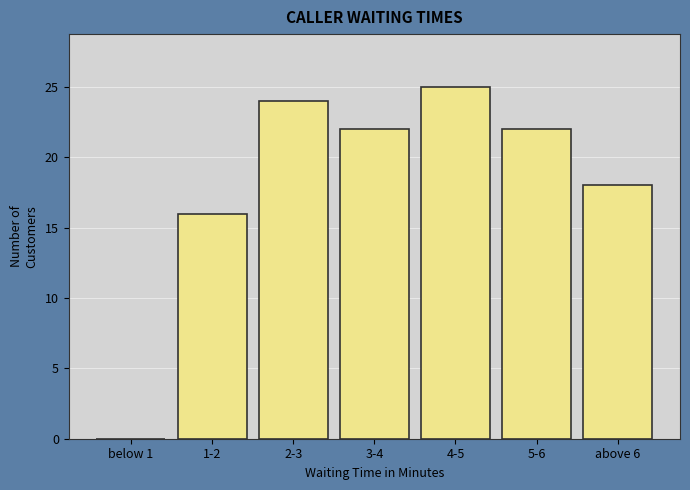

Reading right to left, transcribe all the data shown in this chart.

above 6=18	5-6=22	4-5=25	3-4=22	2-3=24	1-2=16	below 1=0